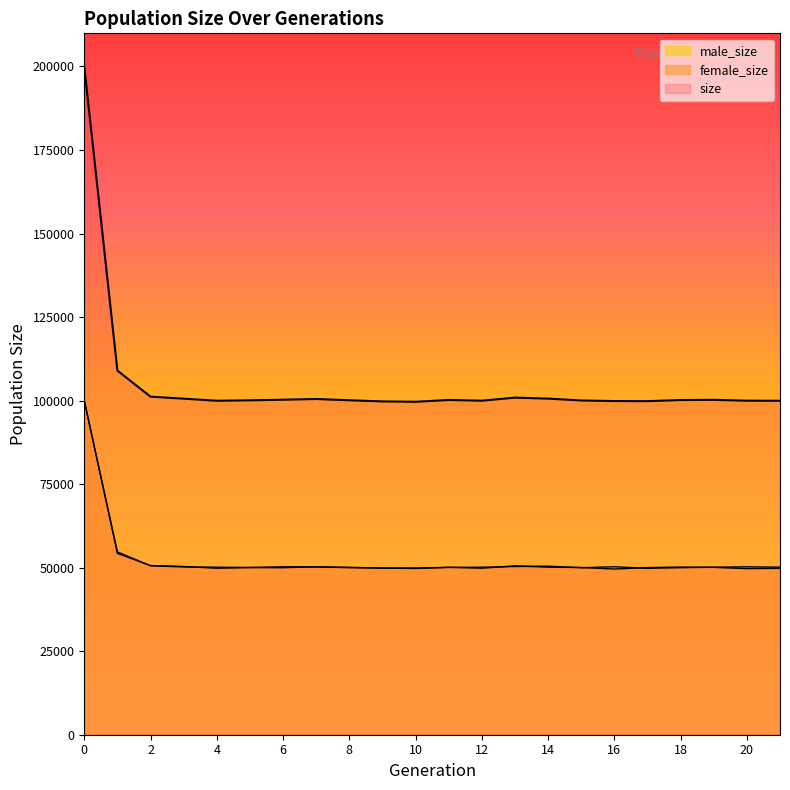

What is the value of the female_size point at the 6th from the left?

50019